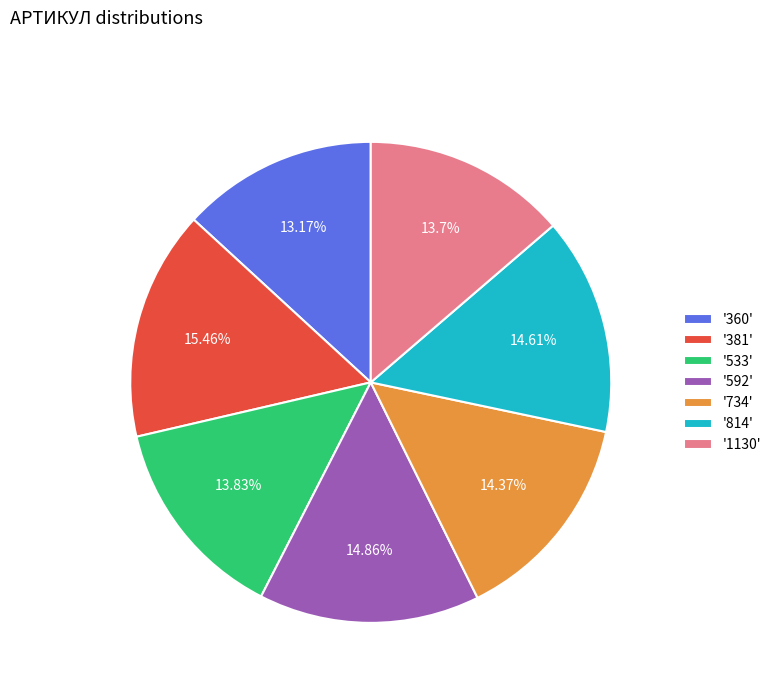

Do '592' and '533' together represent more than half of the pie?

No